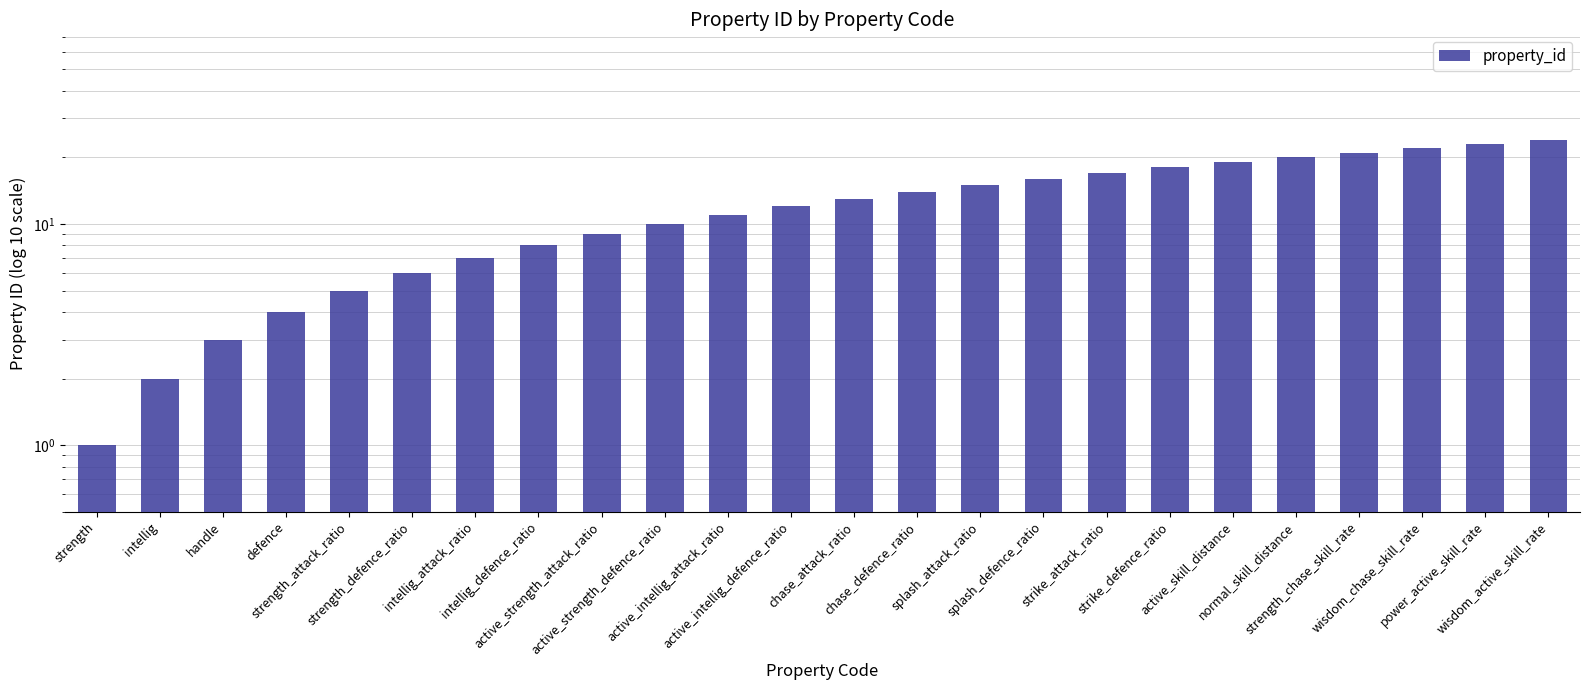

What is the change in value from strength_attack_ratio to chase_defence_ratio?

+9